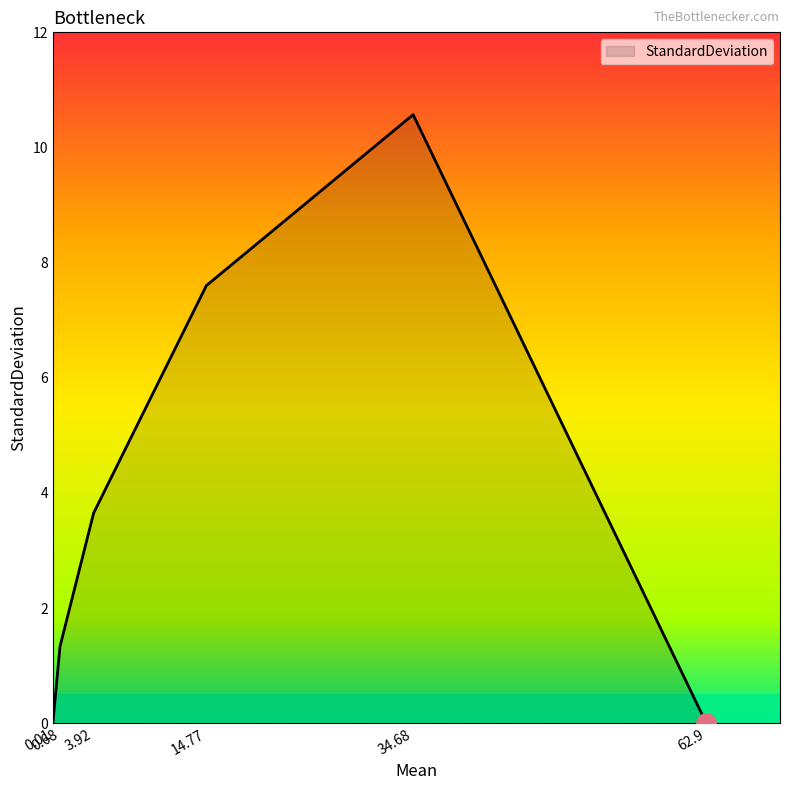

What is the greatest value displayed?

10.6